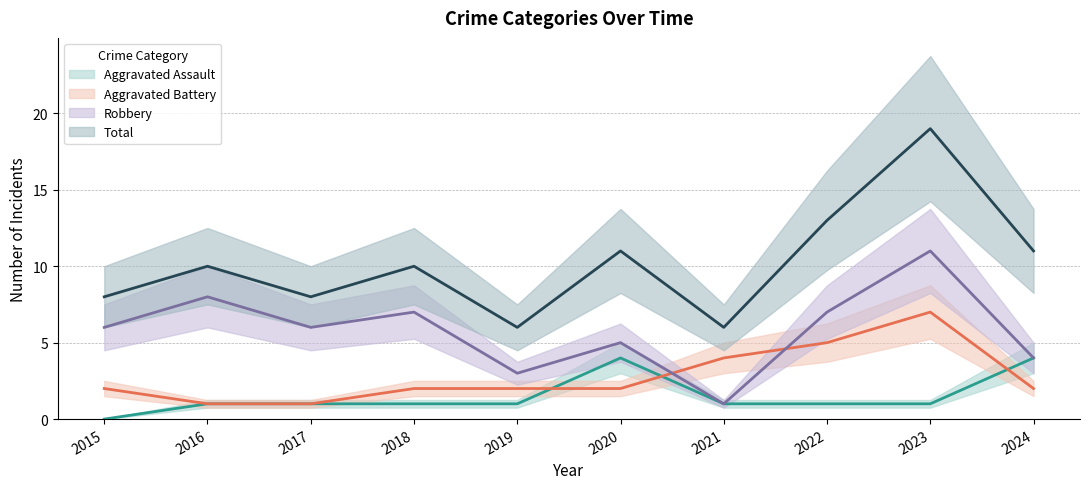

Is this an area chart (filled region under the line)?

No